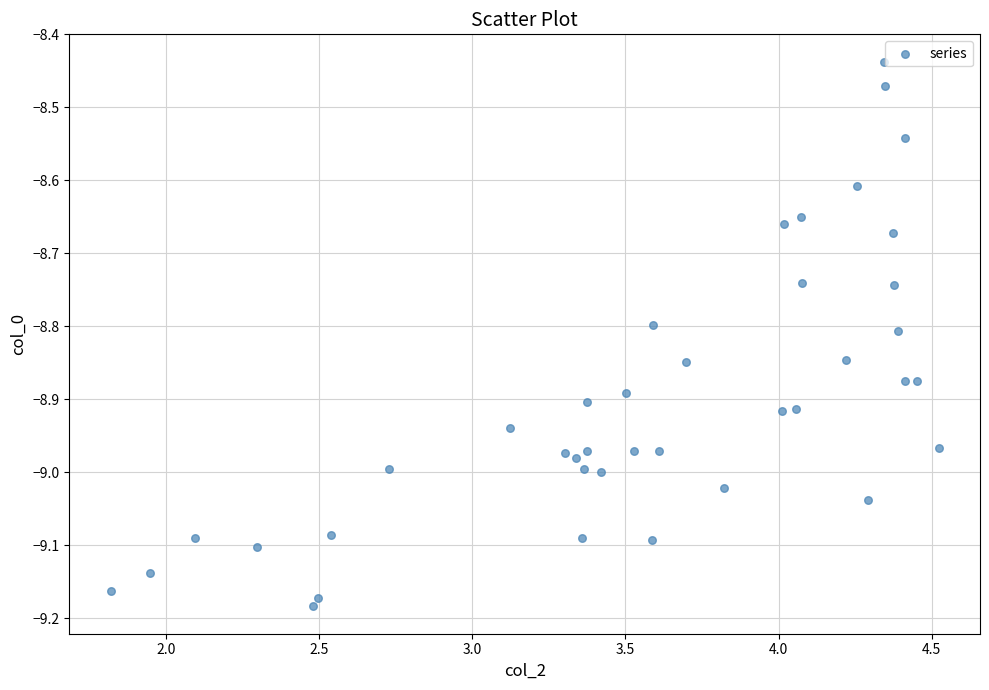

What is the range of X values (max minus min)?

2.7